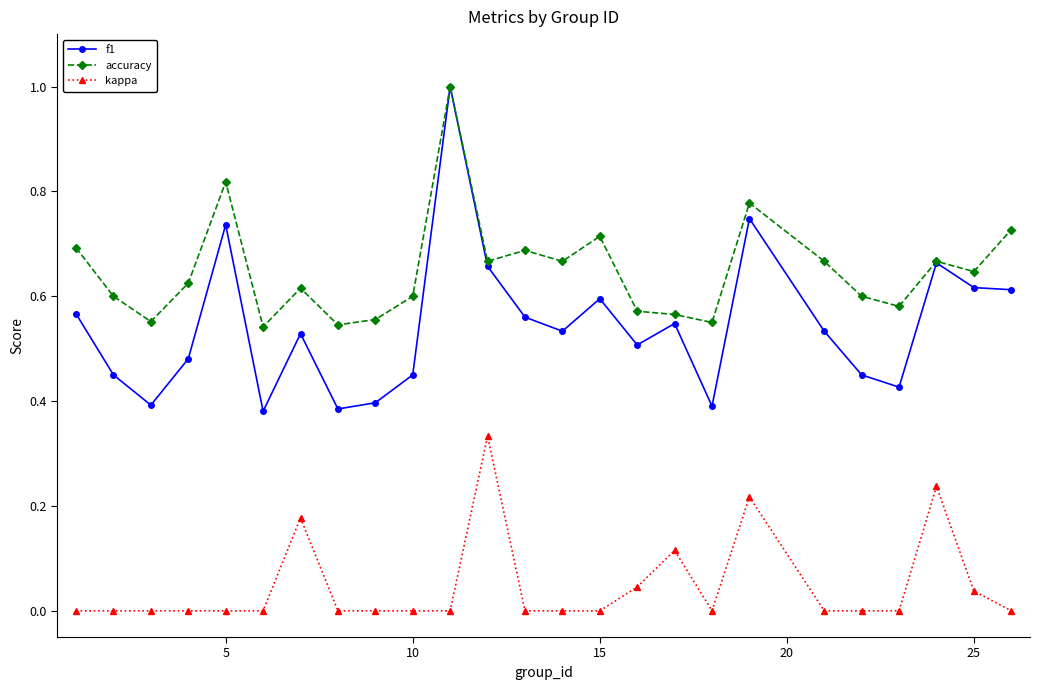

What is the maximum value shown in the chart?

1.0